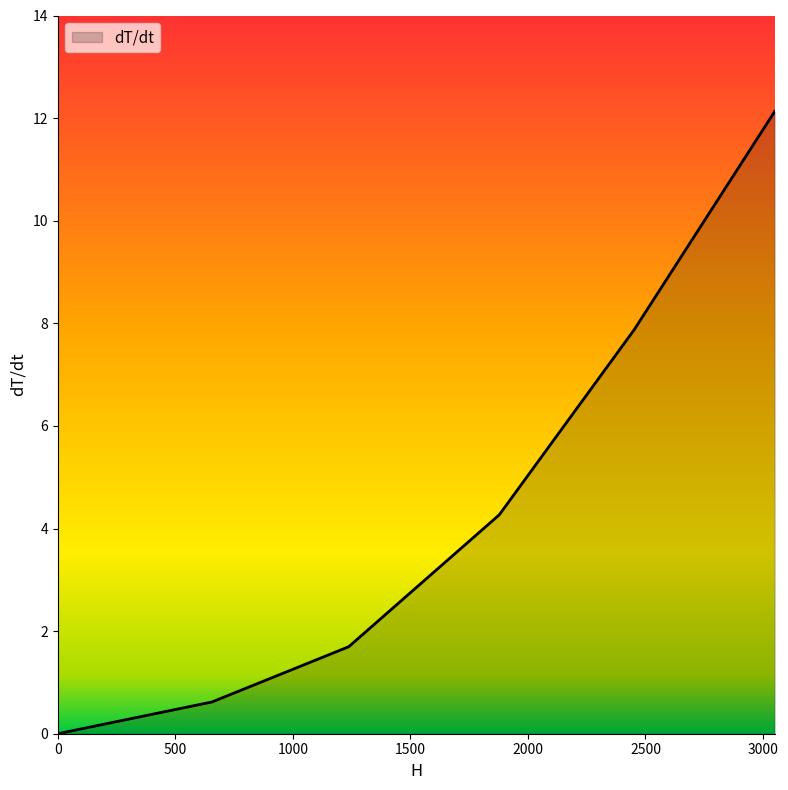

True or false: the data has more than 2 interior local peaks.

False